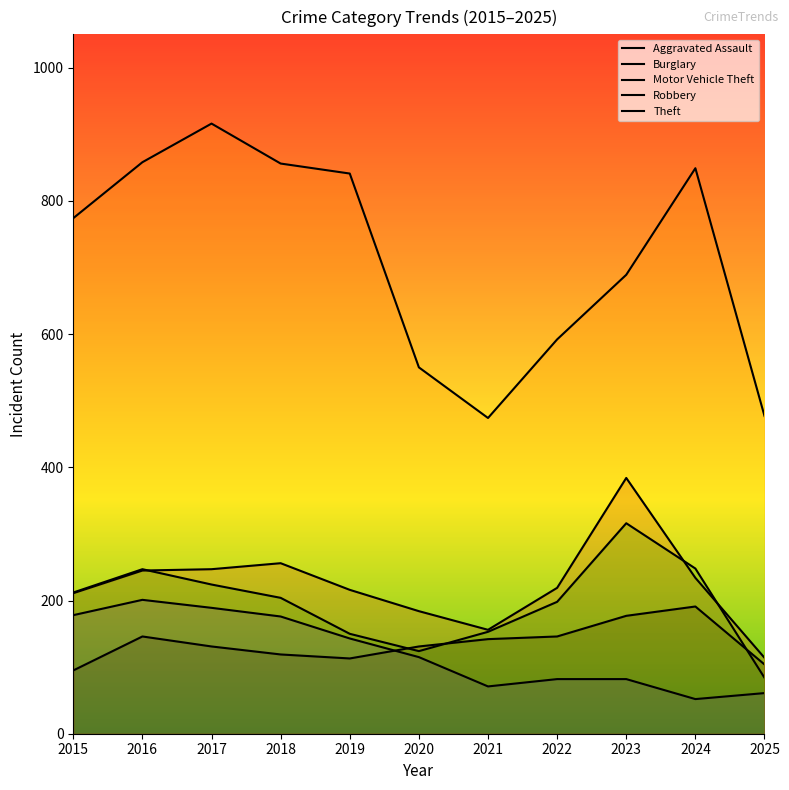

Which series has the largest total across all categories?

Theft